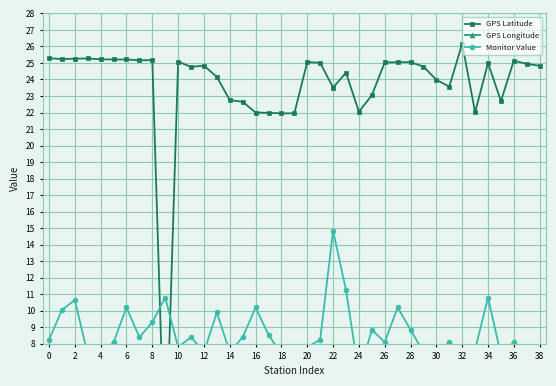

What is the label of the 3rd point from the right?

36